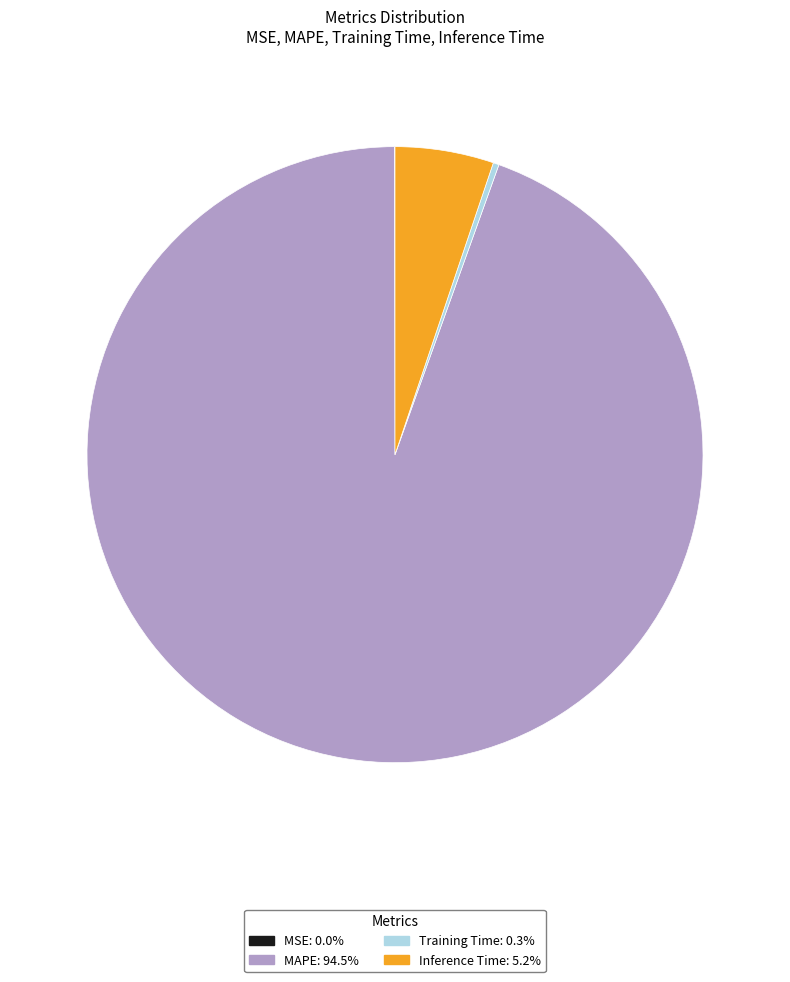

Between MAPE and Training Time, which is larger?

MAPE